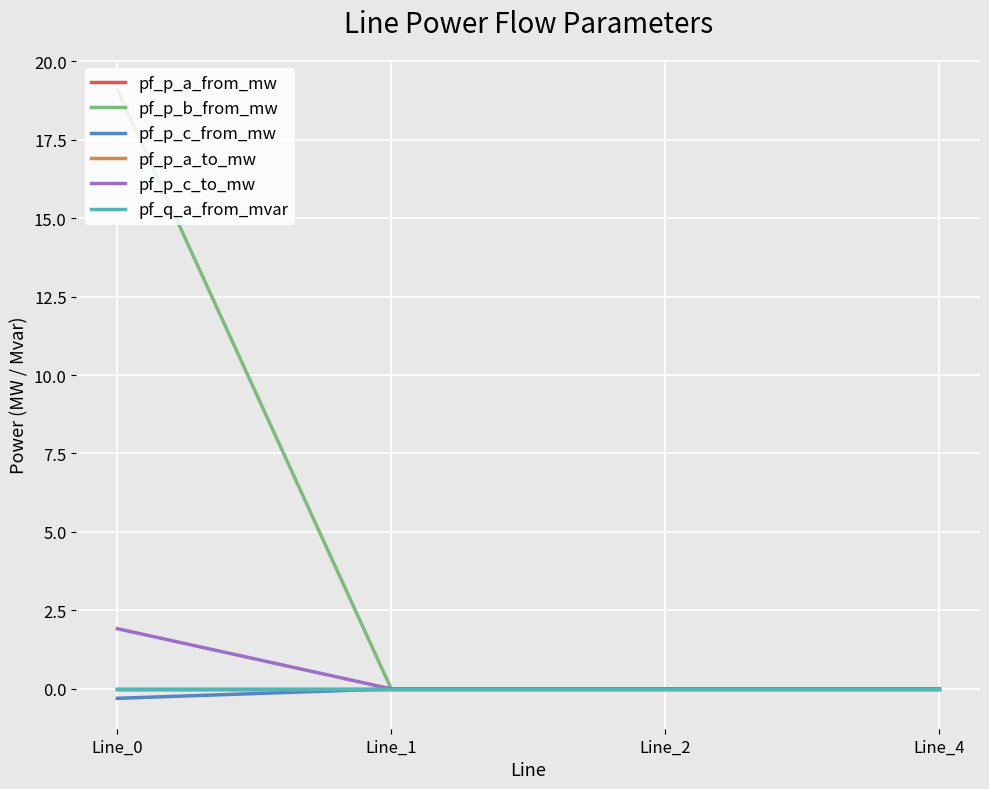

Which category has the highest value in the pf_q_a_from_mvar series?

Line_2